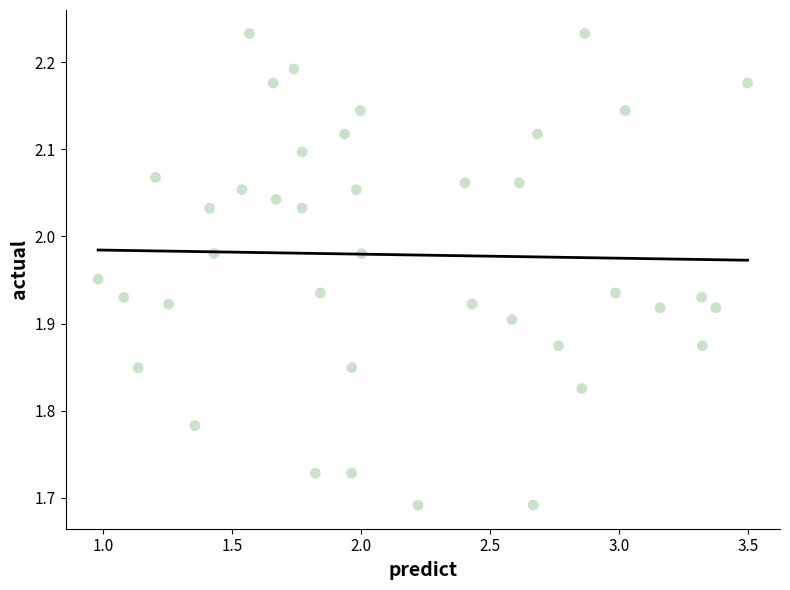

What is the range of Y values (max minus min)?

0.5